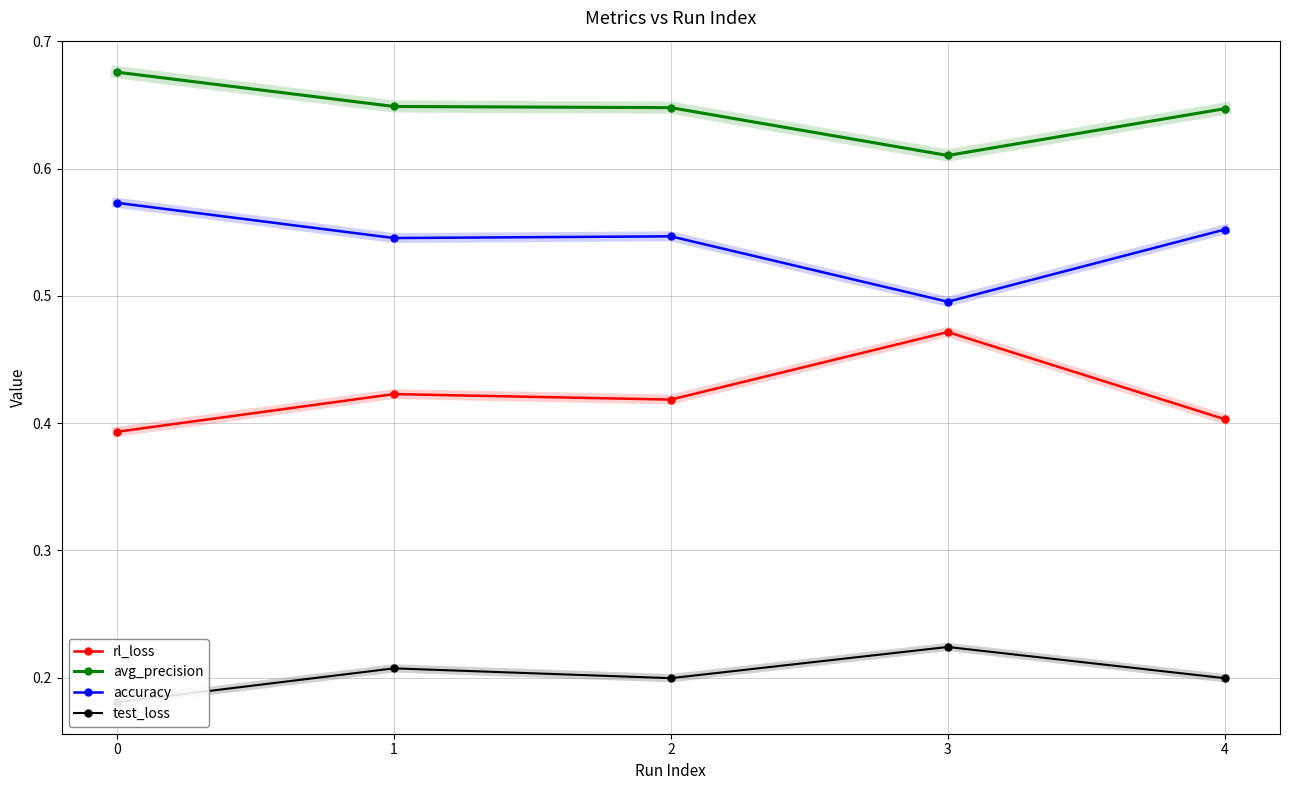

Rank the series at 0 from lowest to highest value.

test_loss, rl_loss, accuracy, avg_precision